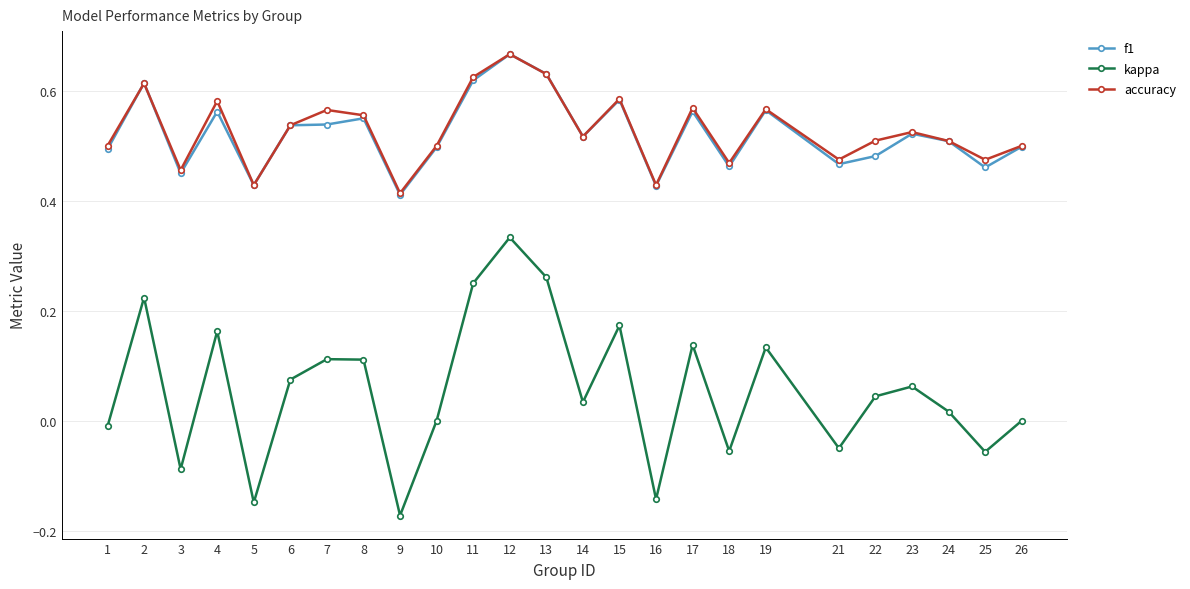

At which category is the sum across all series the highest?

12